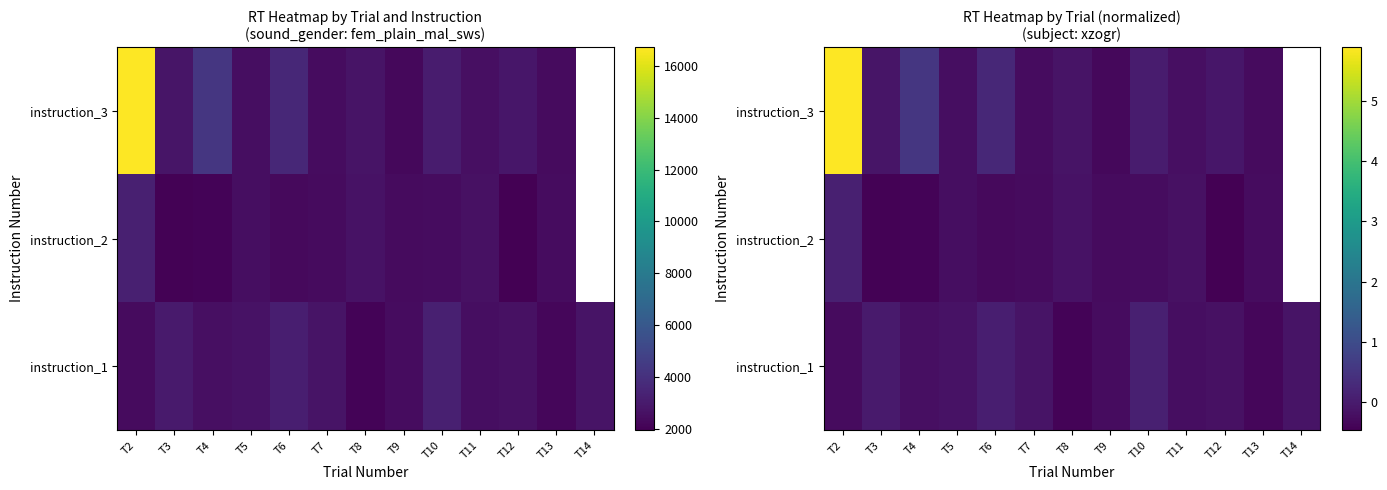

At which label does instruction_3 first exceed 0?

T2